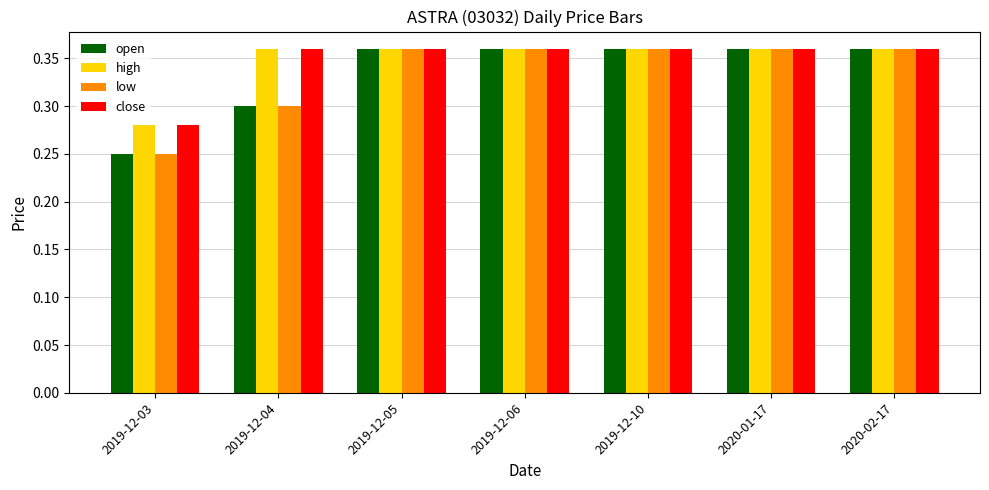

How many bars are there in each group?

4